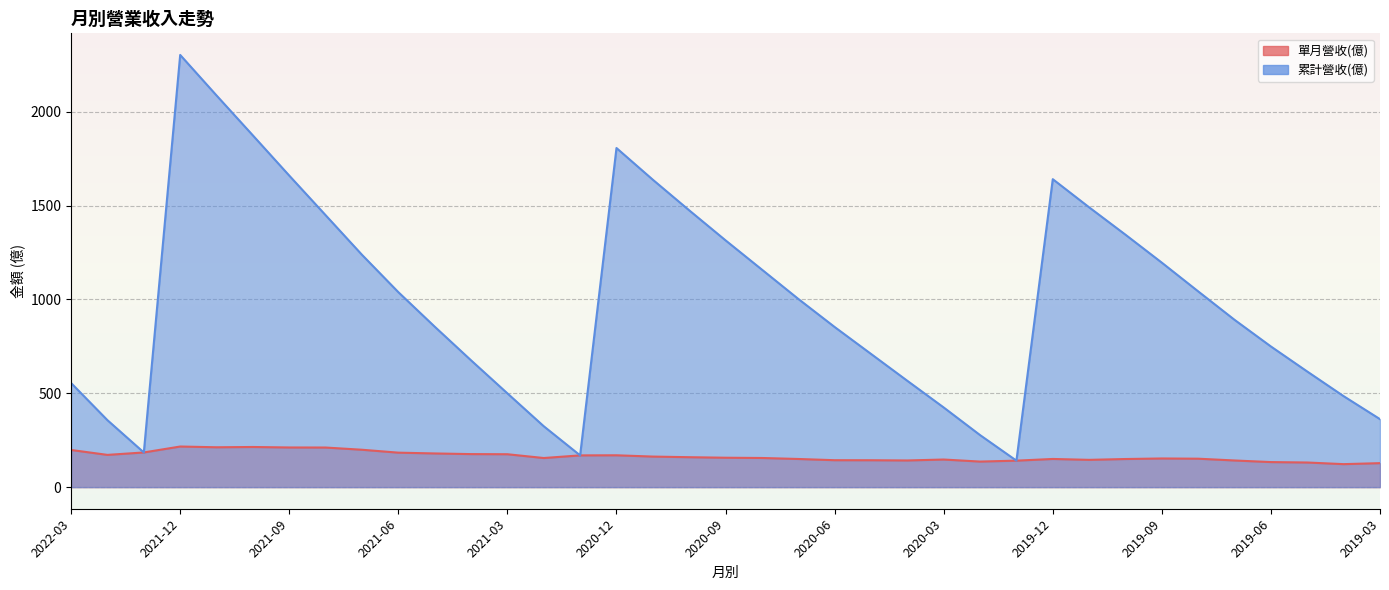

True or false: 累計營收(億) and 單月營收(億) cross at least once.

False